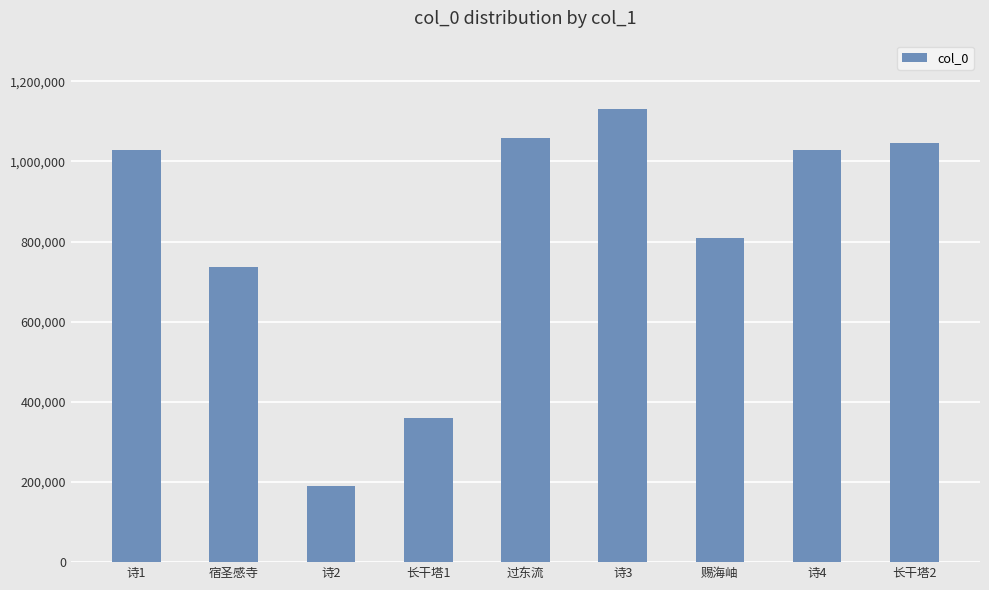

Count the number of data series in this chart.

1